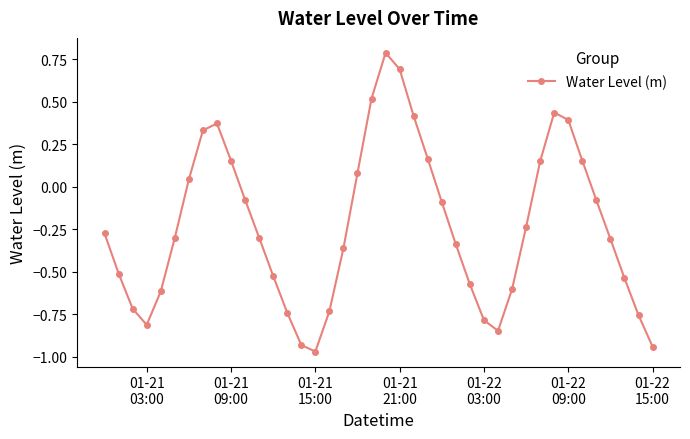

What is the greatest value displayed?

0.8